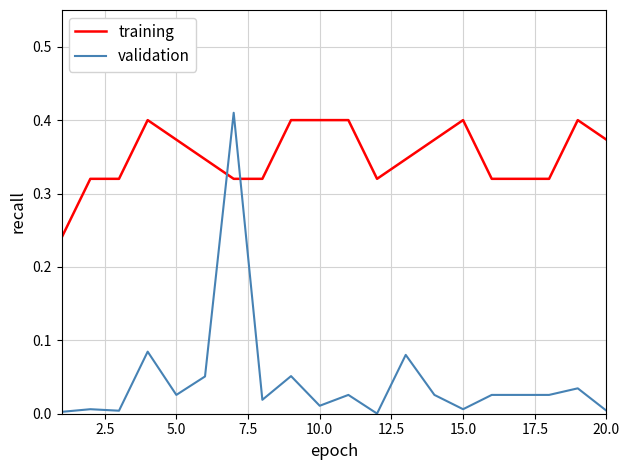

Which series has the widest spread of values?

validation